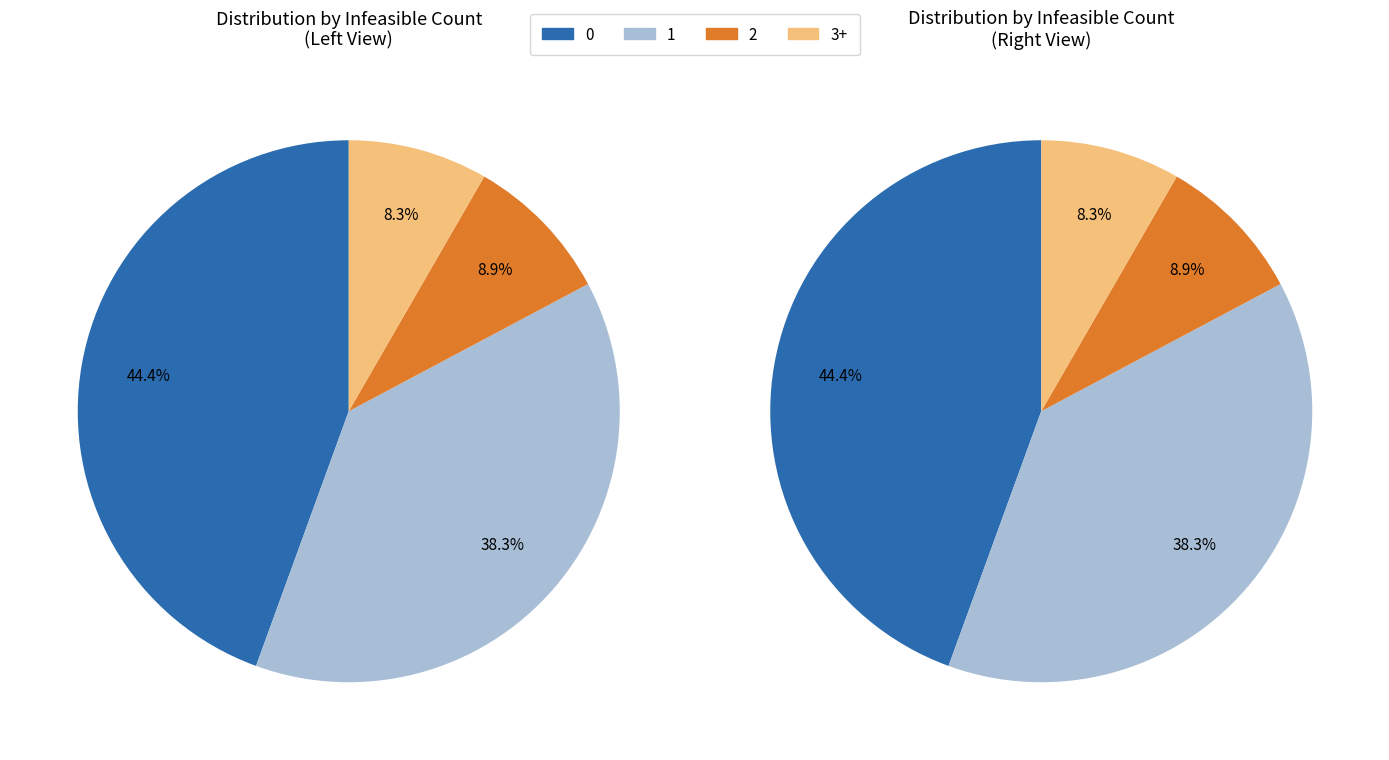

Does any single category account for the majority?

No